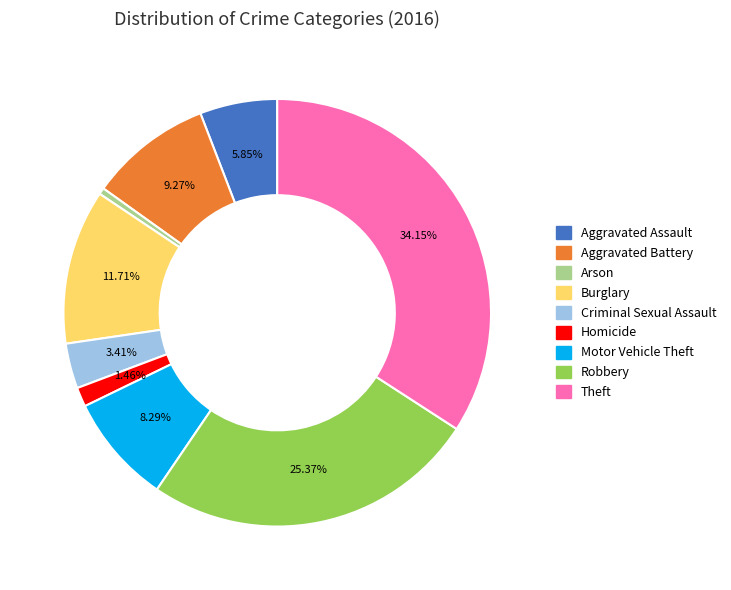

Between Criminal Sexual Assault and Aggravated Battery, which is larger?

Aggravated Battery